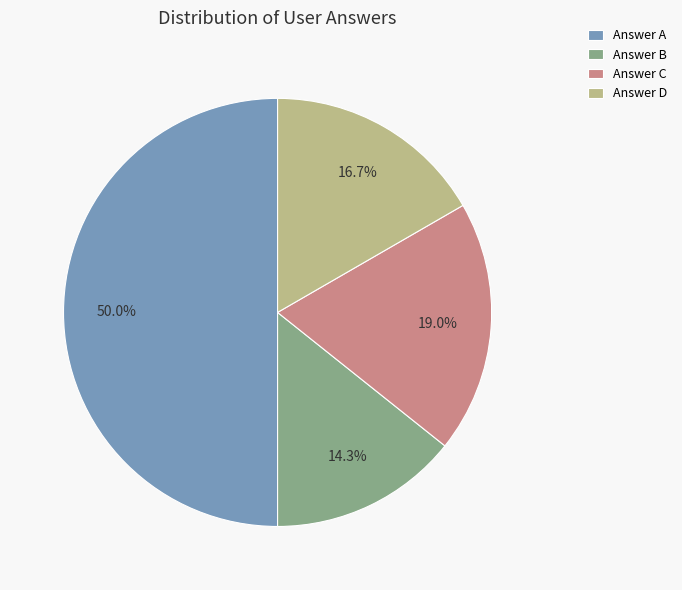

To the nearest percent, what is the difference between the largest and smallest slice percentages?

36%